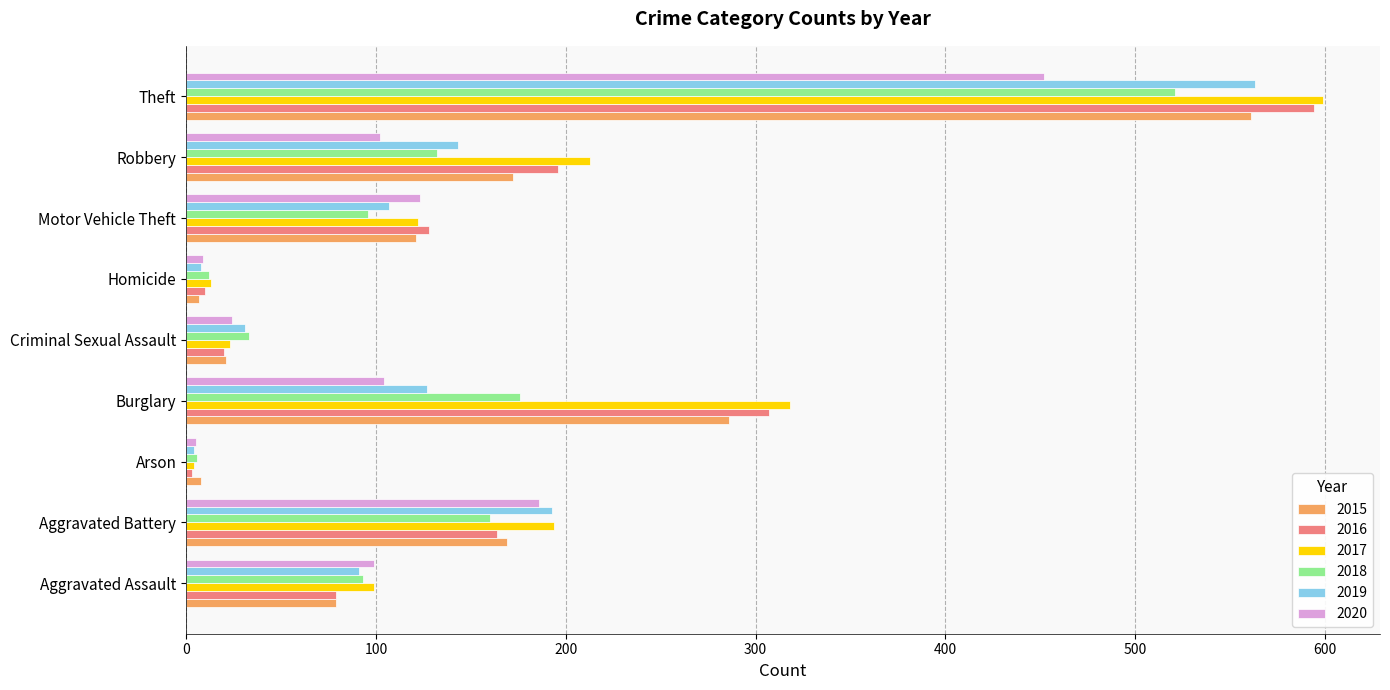

Which series changed the most between Motor Vehicle Theft and Robbery?

2017